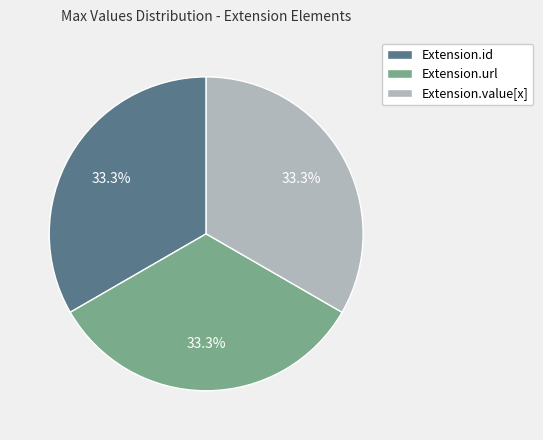

How much of the chart is everything except Extension.value[x]?

66.7%